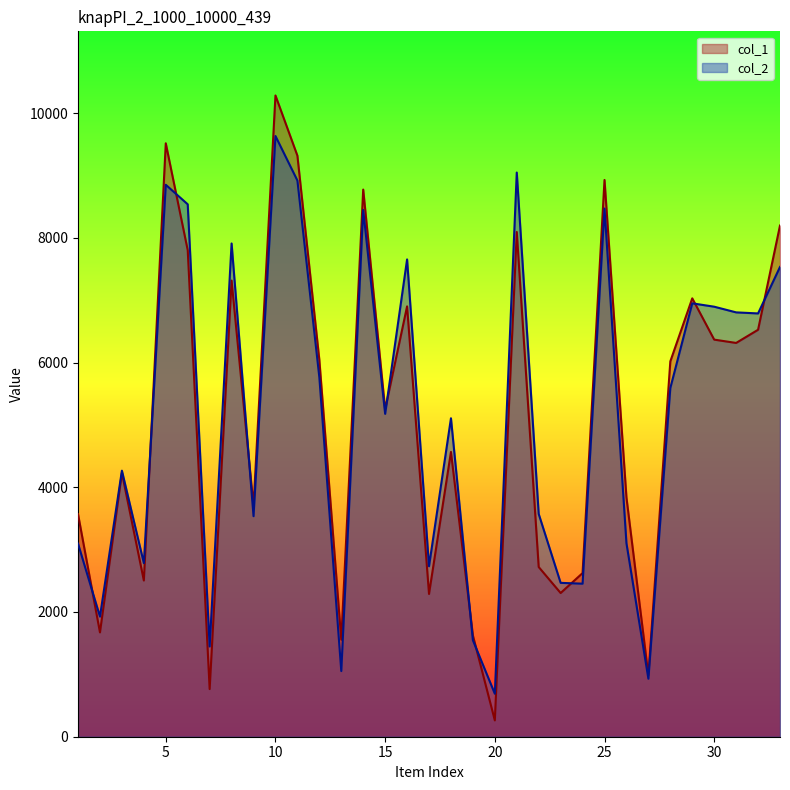

Between 10 and 11, which series saw the biggest shift?

col_1